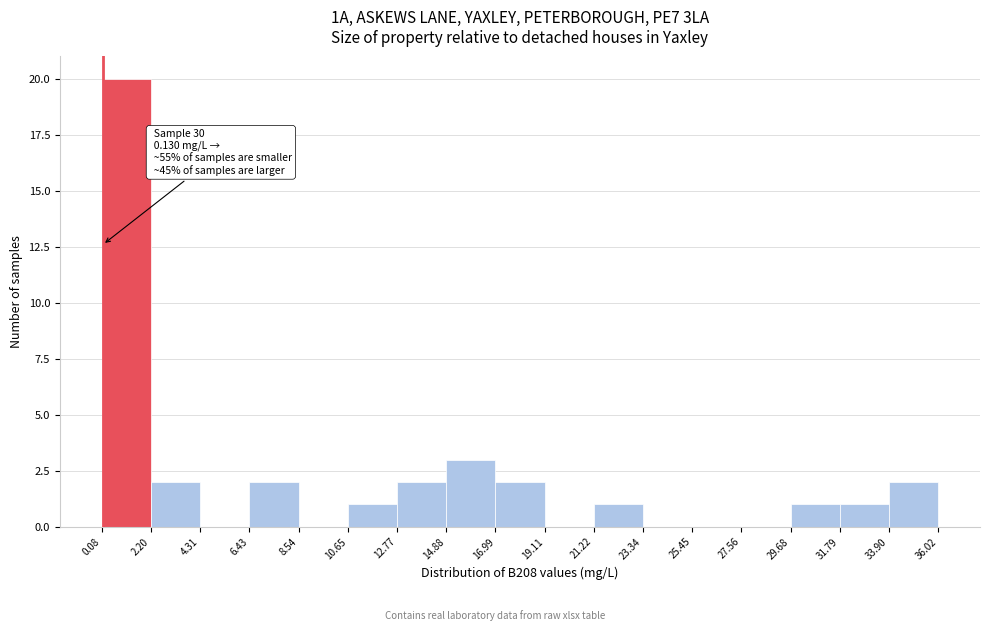

Which range on the x-axis has the tallest bar?

0.08 to 2.20